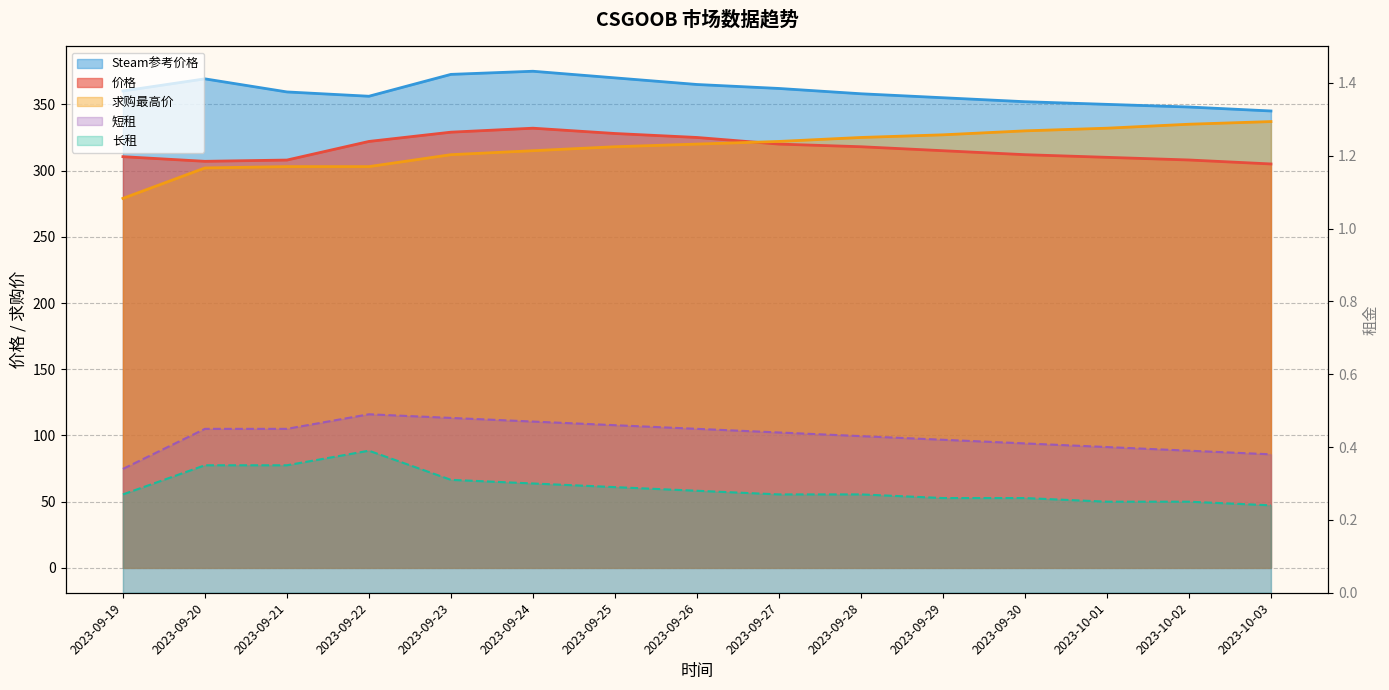

Reading left to right, what are all the values shown in this chart?

价格: 2023-09-19=310.5	2023-09-20=307.0	2023-09-21=307.9	2023-09-22=322.0	2023-09-23=329.0	2023-09-24=332.0	2023-09-25=328.0	2023-09-26=325.0	2023-09-27=320.0	2023-09-28=318.0	2023-09-29=315.0	2023-09-30=312.0	2023-10-01=310.0	2023-10-02=308.0	2023-10-03=305.0
Steam参考价格: 2023-09-19=360.1	2023-09-20=369.3	2023-09-21=359.4	2023-09-22=356.1	2023-09-23=372.6	2023-09-24=375.0	2023-09-25=370.0	2023-09-26=365.0	2023-09-27=362.0	2023-09-28=358.0	2023-09-29=355.0	2023-09-30=352.0	2023-10-01=350.0	2023-10-02=348.0	2023-10-03=345.0
求购最高价: 2023-09-19=279.0	2023-09-20=302.0	2023-09-21=303.0	2023-09-22=303.0	2023-09-23=312.0	2023-09-24=315.0	2023-09-25=318.0	2023-09-26=320.0	2023-09-27=322.0	2023-09-28=325.0	2023-09-29=327.0	2023-09-30=330.0	2023-10-01=332.0	2023-10-02=335.0	2023-10-03=337.0
短租: 2023-09-19=0.3	2023-09-20=0.5	2023-09-21=0.5	2023-09-22=0.5	2023-09-23=0.5	2023-09-24=0.5	2023-09-25=0.5	2023-09-26=0.5	2023-09-27=0.4	2023-09-28=0.4	2023-09-29=0.4	2023-09-30=0.4	2023-10-01=0.4	2023-10-02=0.4	2023-10-03=0.4
长租: 2023-09-19=0.3	2023-09-20=0.3	2023-09-21=0.3	2023-09-22=0.4	2023-09-23=0.3	2023-09-24=0.3	2023-09-25=0.3	2023-09-26=0.3	2023-09-27=0.3	2023-09-28=0.3	2023-09-29=0.3	2023-09-30=0.3	2023-10-01=0.2	2023-10-02=0.2	2023-10-03=0.2